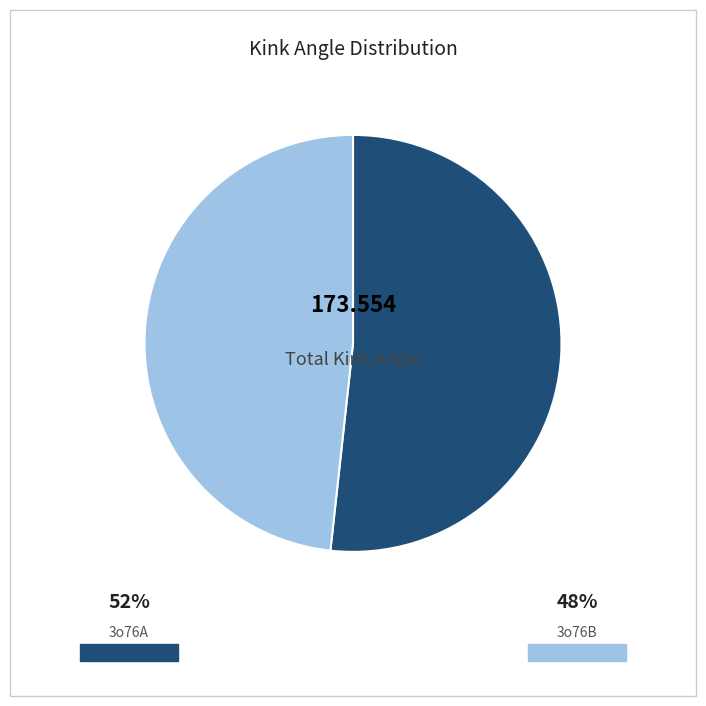

How many segments does this pie chart have?

2